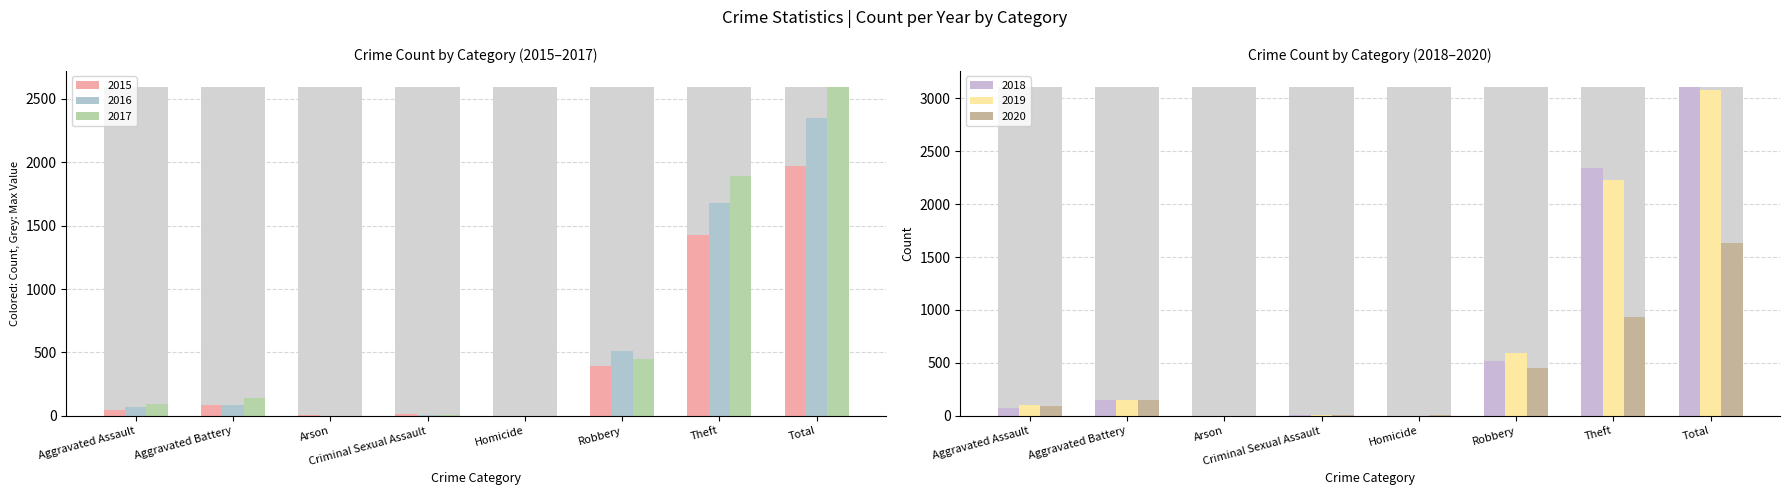

What is the spread (max minus min) of values at Total?

1469